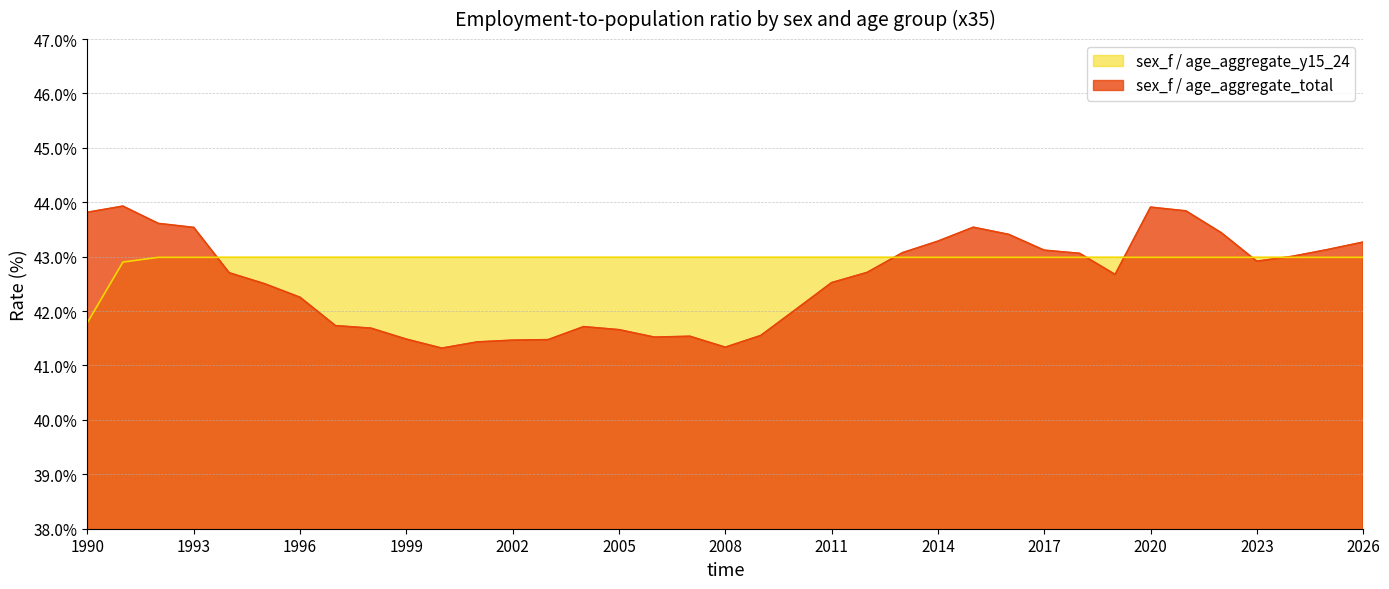

How many times do sex_f / age_aggregate_y15_24 and sex_f / age_aggregate_total cross each other?

6